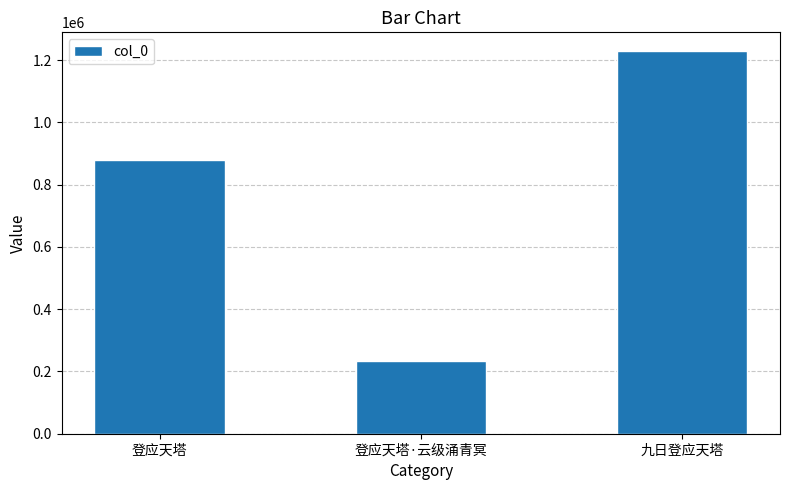

What is the difference between the maximum and minimum values?

993926